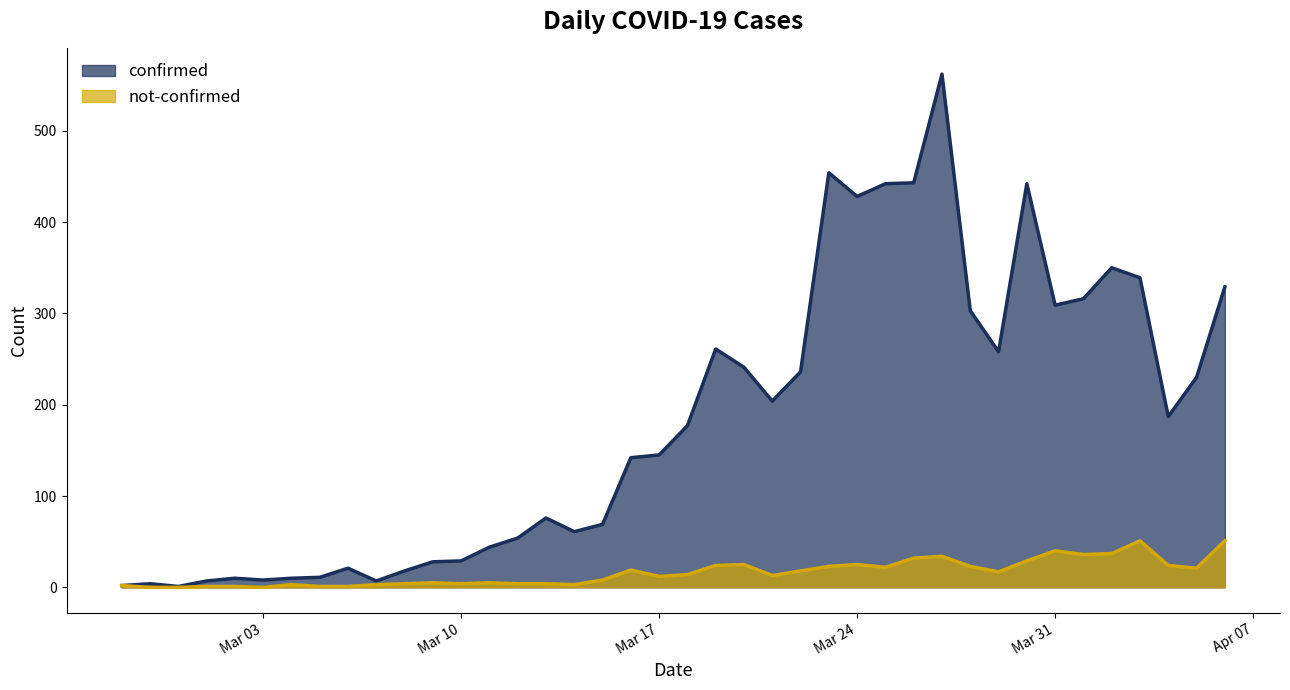

True or false: not-confirmed has more than 0 points higher than both neighbors.

True